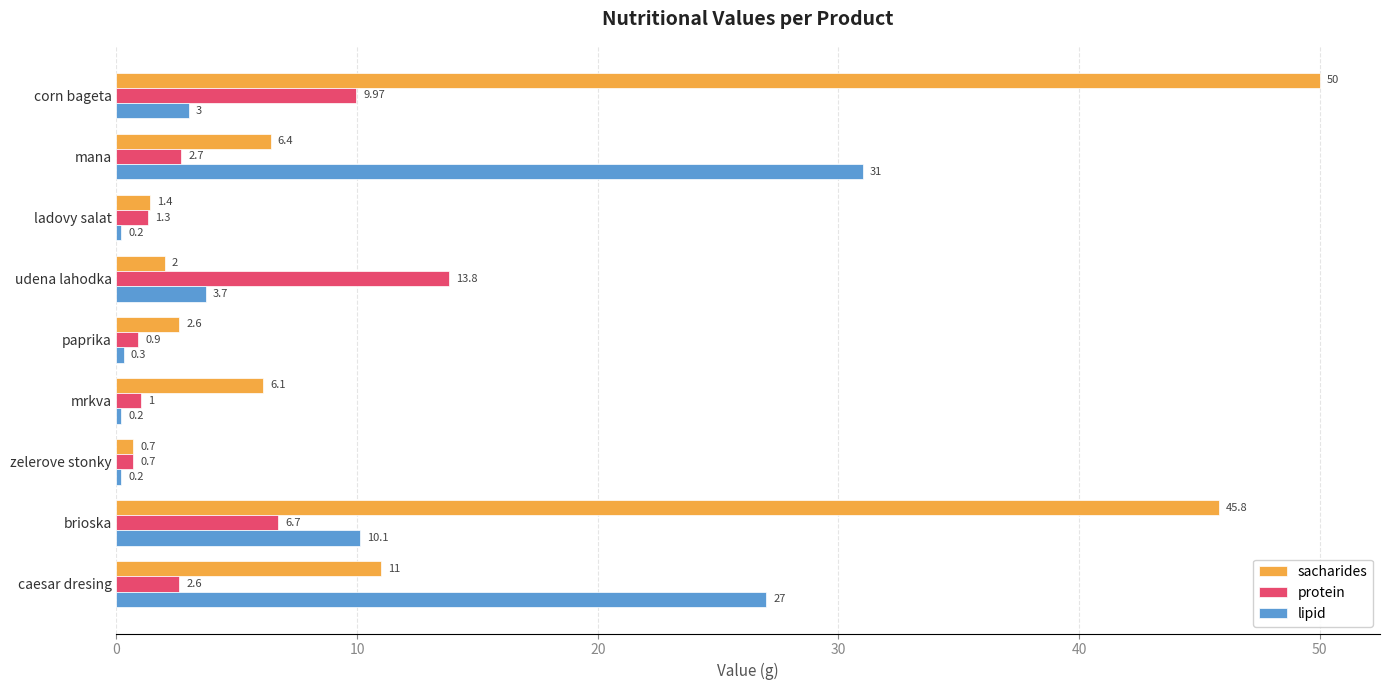

What is the minimum value for protein?

0.7